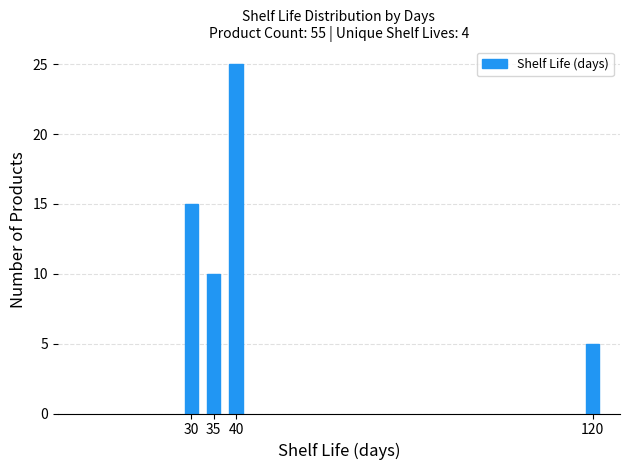

Reading left to right, what are all the values shown in this chart?

15	10	25	5